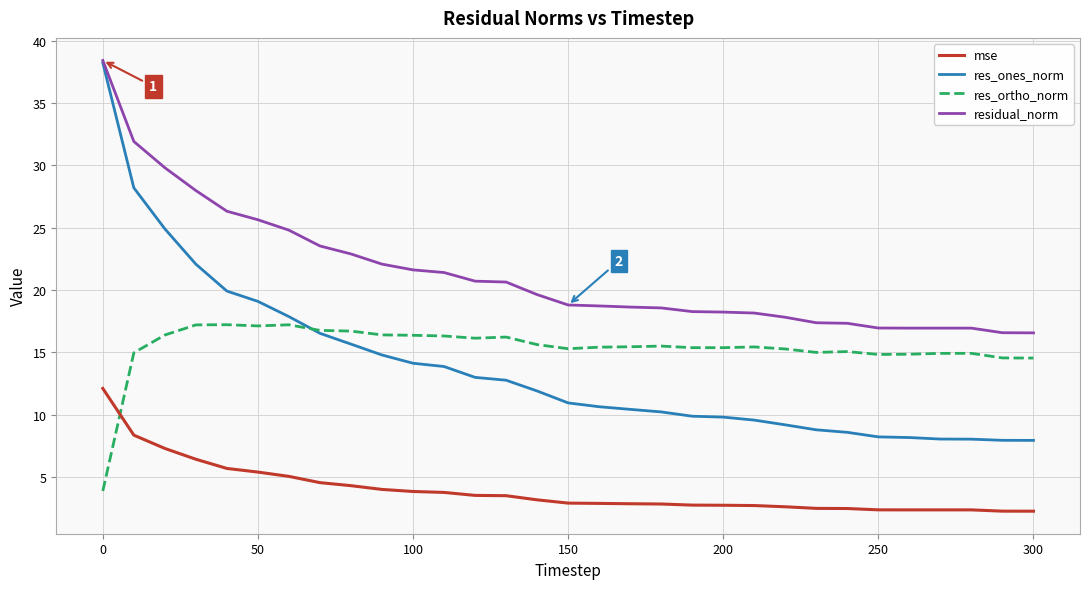

Which series has the widest spread of values?

res_ones_norm